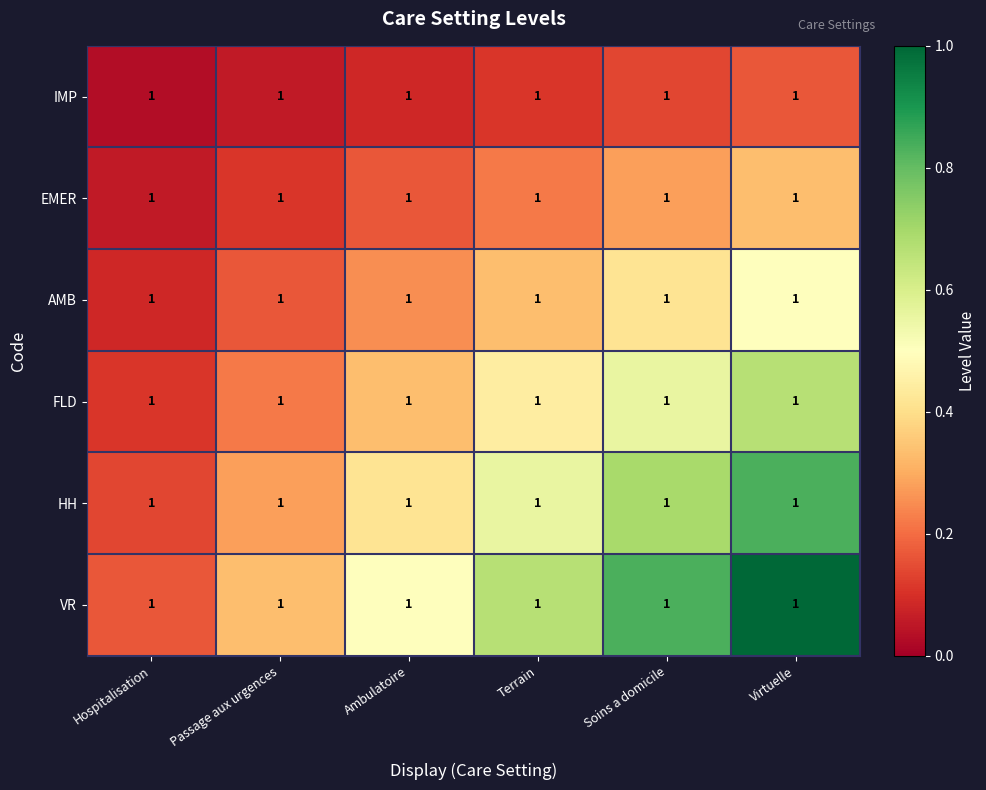

Reading left to right, what are all the values shown in this chart?

IMP: Hospitalisation=1.0	Passage aux urgences=1.0	Ambulatoire=1.0	Terrain=1.0	Soins a domicile=1.0	Virtuelle=1.0
EMER: Hospitalisation=1.0	Passage aux urgences=1.0	Ambulatoire=1.0	Terrain=1.0	Soins a domicile=1.0	Virtuelle=1.0
AMB: Hospitalisation=1.0	Passage aux urgences=1.0	Ambulatoire=1.0	Terrain=1.0	Soins a domicile=1.0	Virtuelle=1.0
FLD: Hospitalisation=1.0	Passage aux urgences=1.0	Ambulatoire=1.0	Terrain=1.0	Soins a domicile=1.0	Virtuelle=1.0
HH: Hospitalisation=1.0	Passage aux urgences=1.0	Ambulatoire=1.0	Terrain=1.0	Soins a domicile=1.0	Virtuelle=1.0
VR: Hospitalisation=1.0	Passage aux urgences=1.0	Ambulatoire=1.0	Terrain=1.0	Soins a domicile=1.0	Virtuelle=1.0